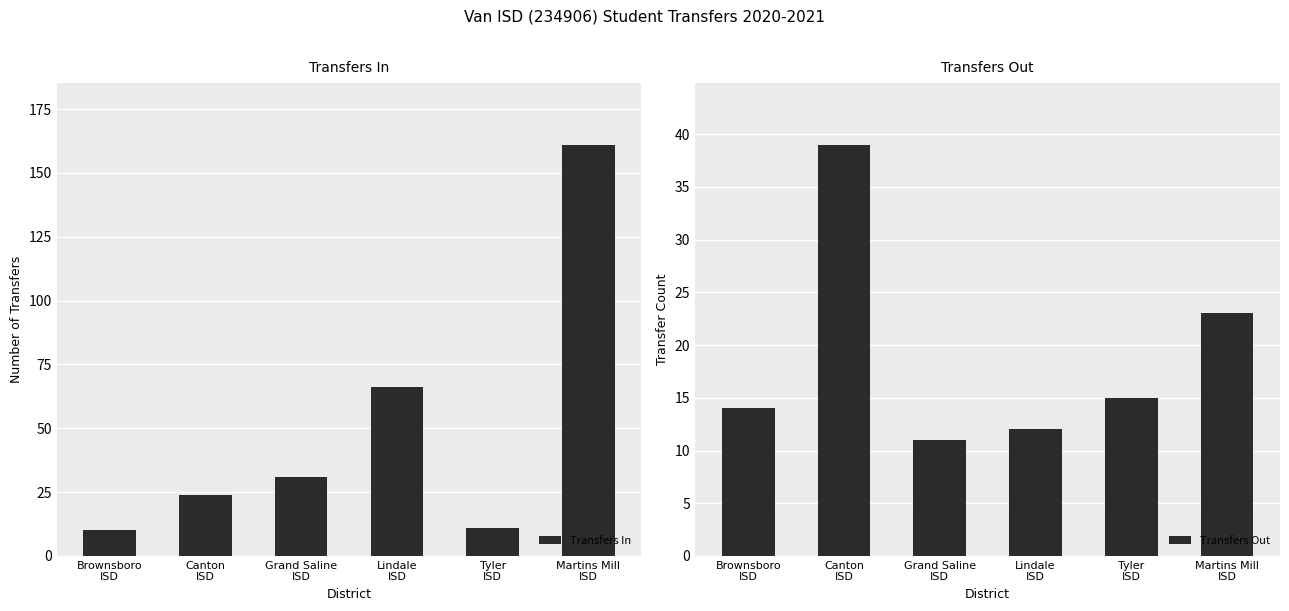

What is the label of the 3rd bar from the right?

Lindale
ISD